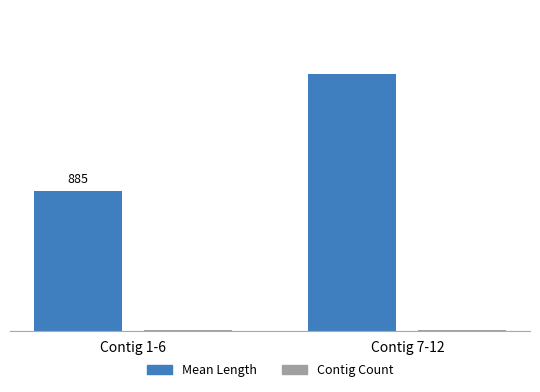

Are the bars grouped side by side (vs. stacked)?

Yes